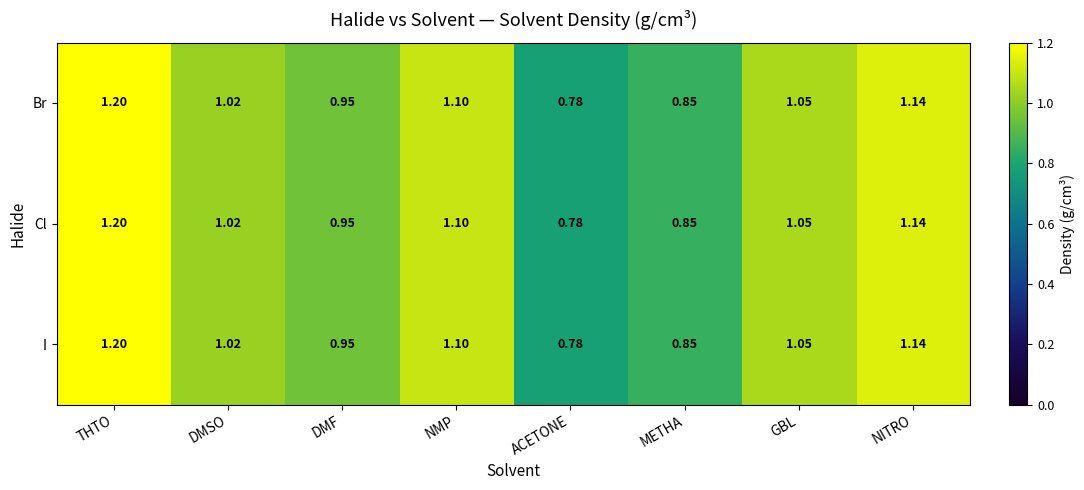

At which category is the sum across all series the highest?

THTO